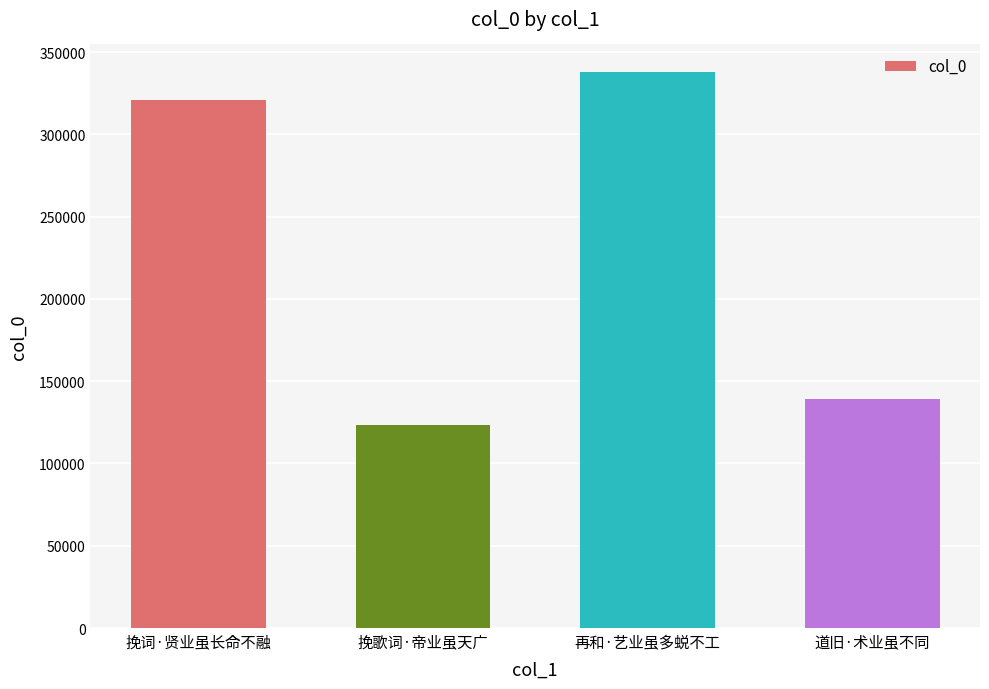

What position from the left is 挽歌词·帝业虽天广?

2